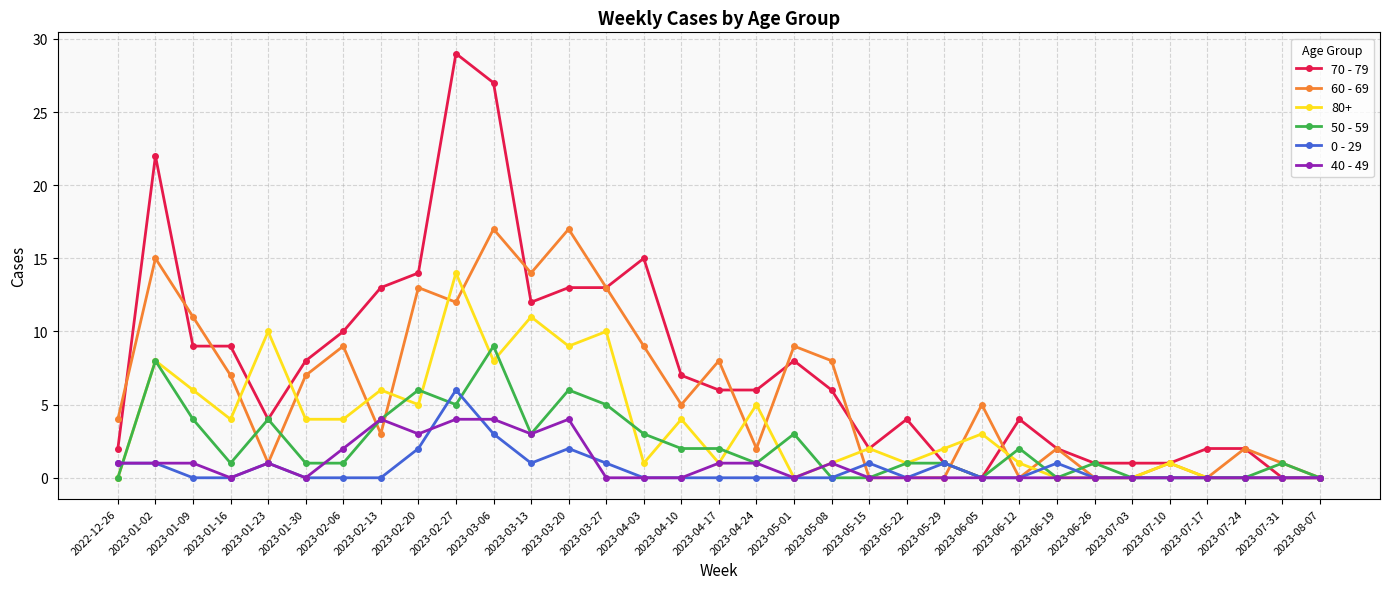

How many lines are shown in the chart?

6